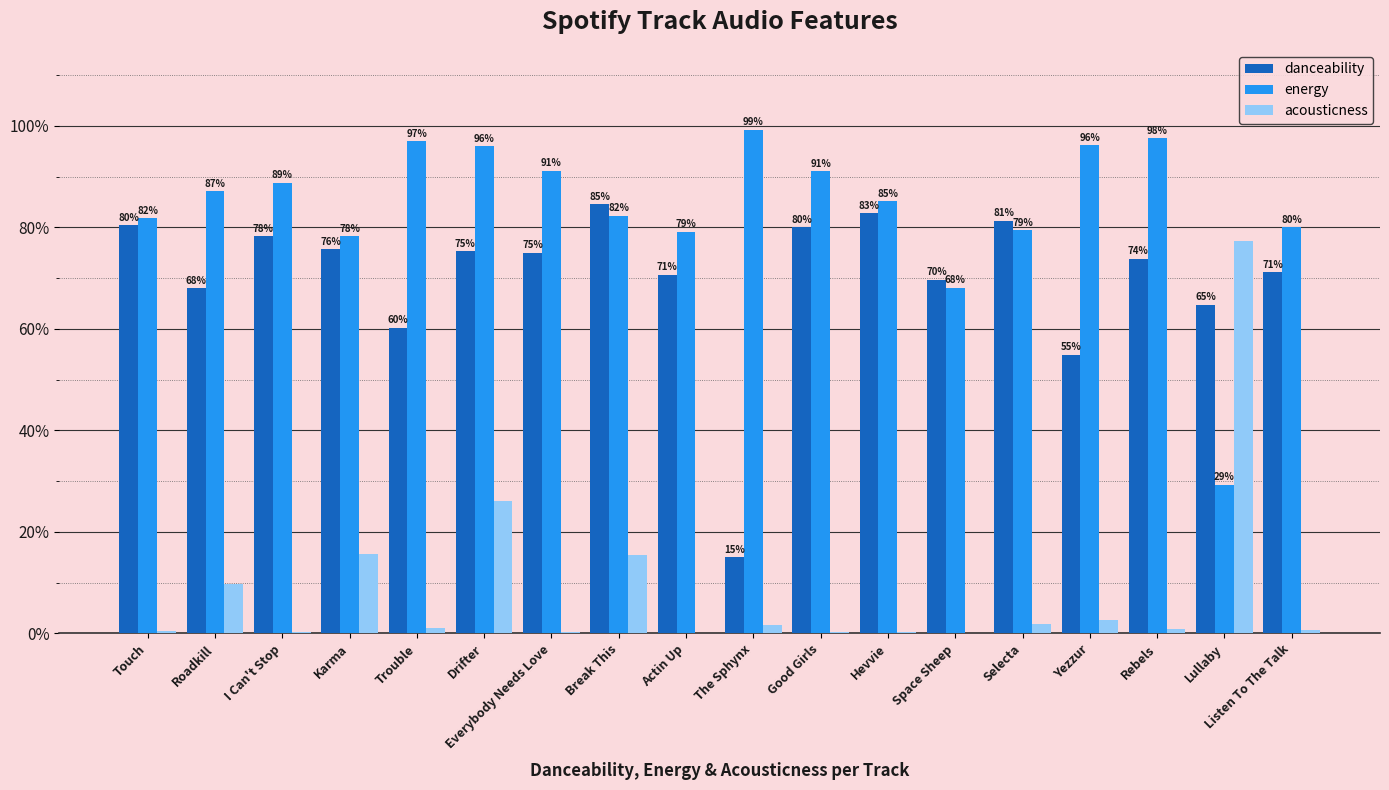

Are the bars grouped side by side (vs. stacked)?

Yes